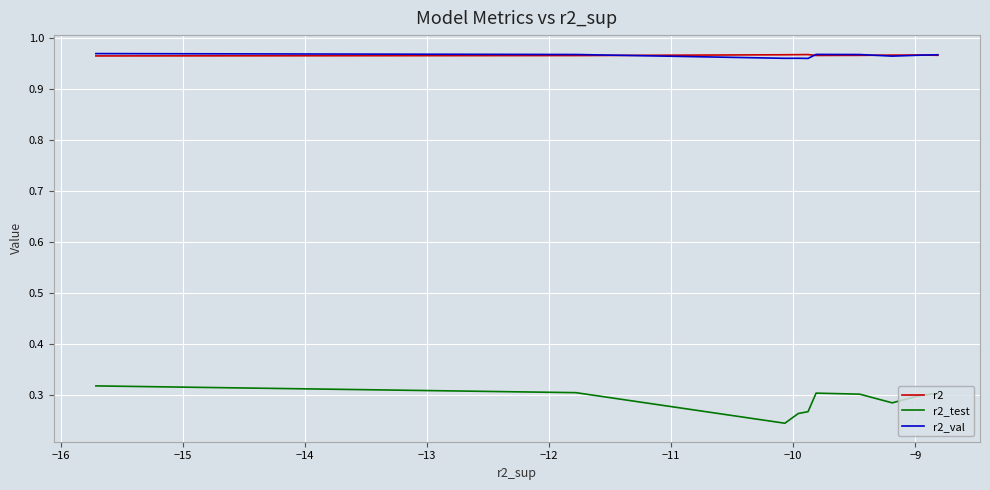

True or false: r2_test and r2 cross at least once.

False